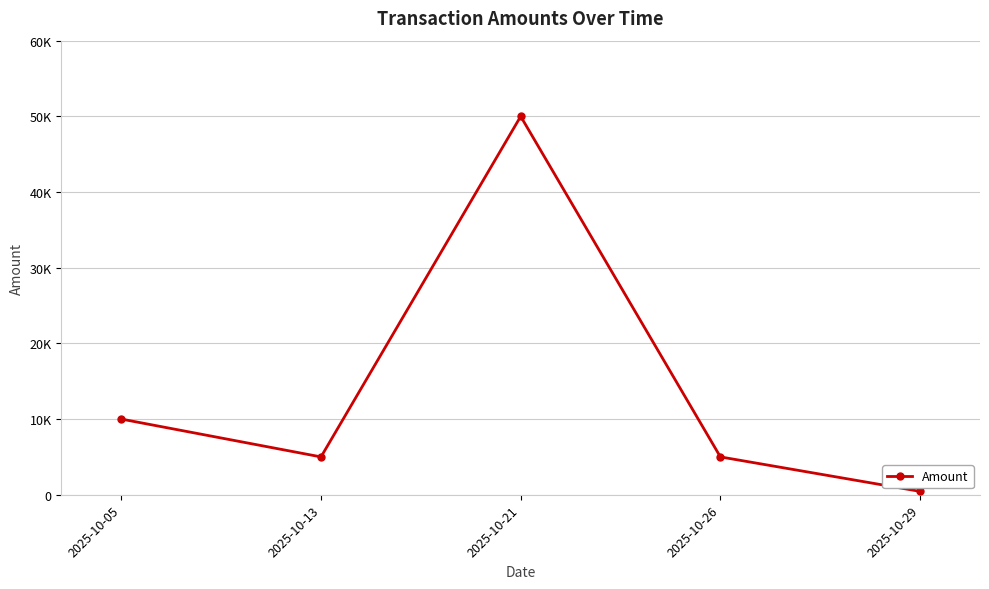

Reading right to left, transcribe all the data shown in this chart.

444	5000	50000	5000	10000